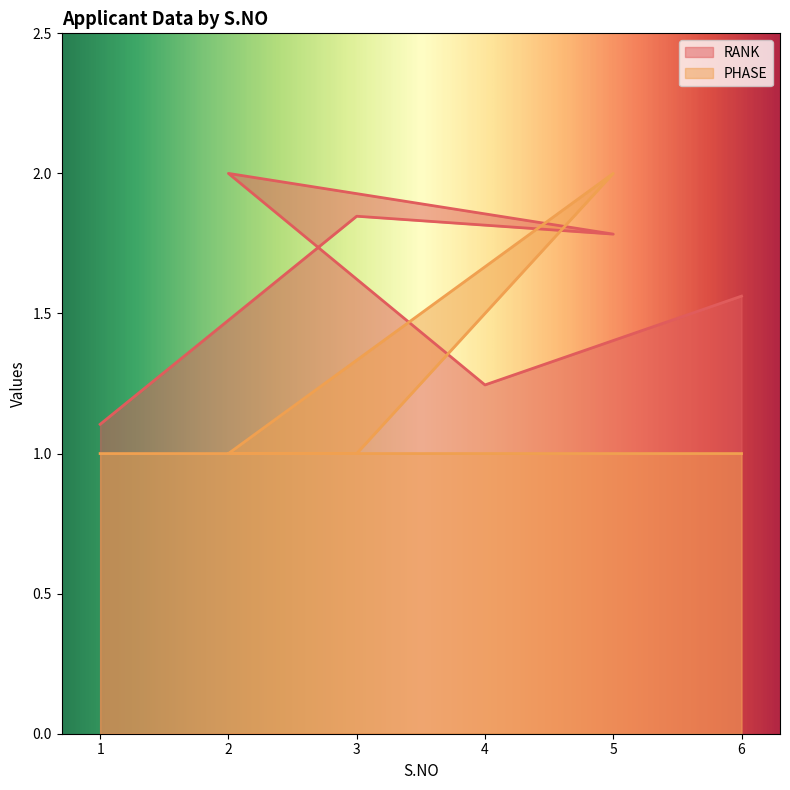

Reading left to right, extract all data points from this chart.

RANK: 1.1	1.8	1.8	2.0	1.2	1.6
PHASE: 1.0	1.0	2.0	1.0	1.0	1.0